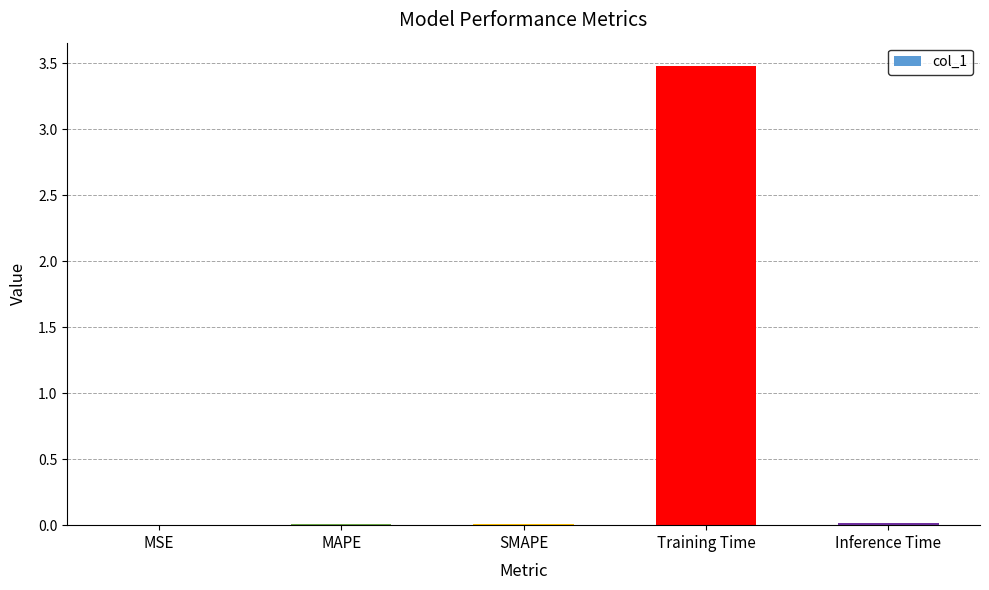

Is it true that the value at Training Time is 5.5?

False